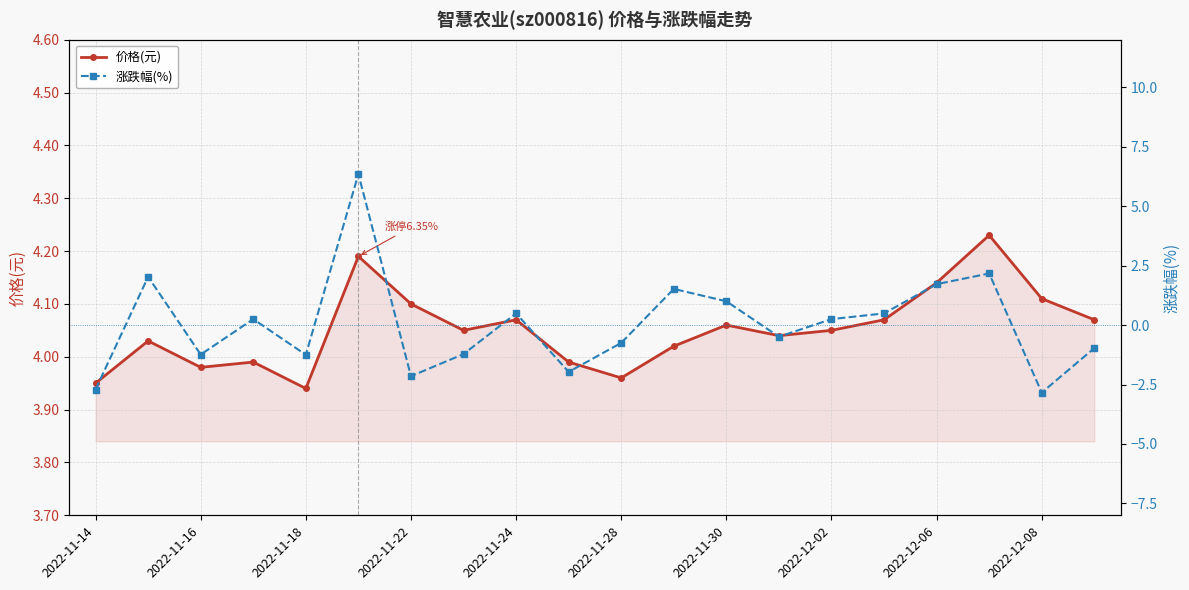

True or false: 价格(元) has a value of 1.2 at 2022-11-28.

False